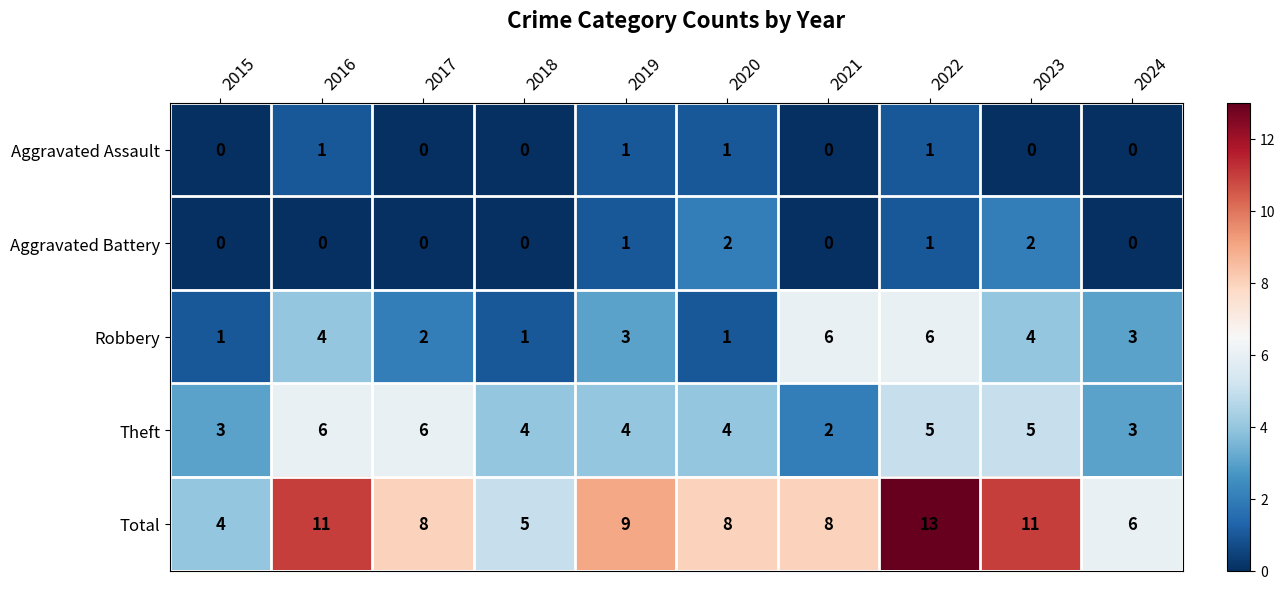

Is it true that Aggravated Battery equals 0 at 2022?

False